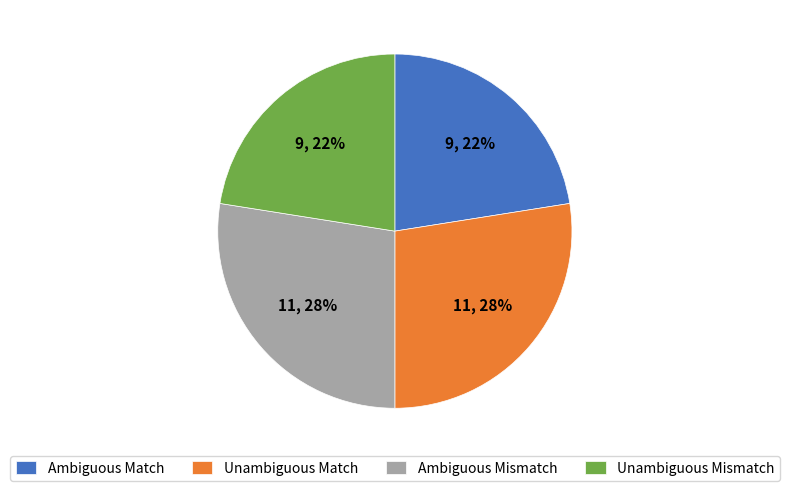

To the nearest percent, what is the combined percentage of Unambiguous Mismatch and Ambiguous Match?

45%